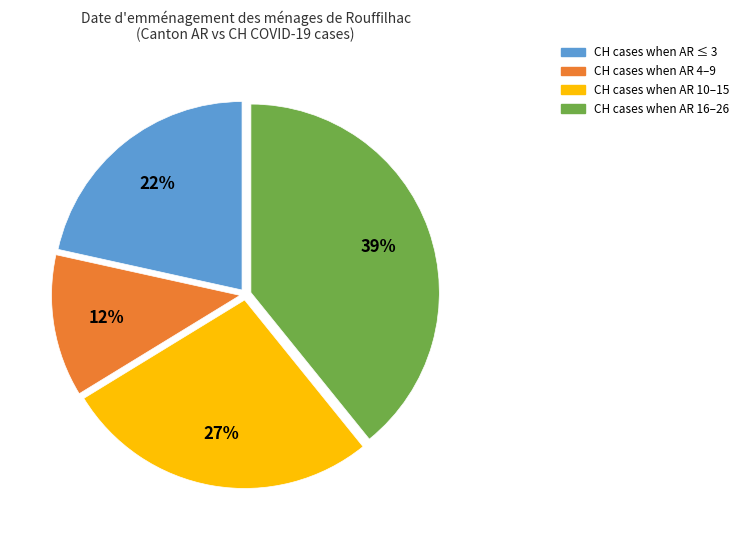

How many slices are in this pie chart?

4